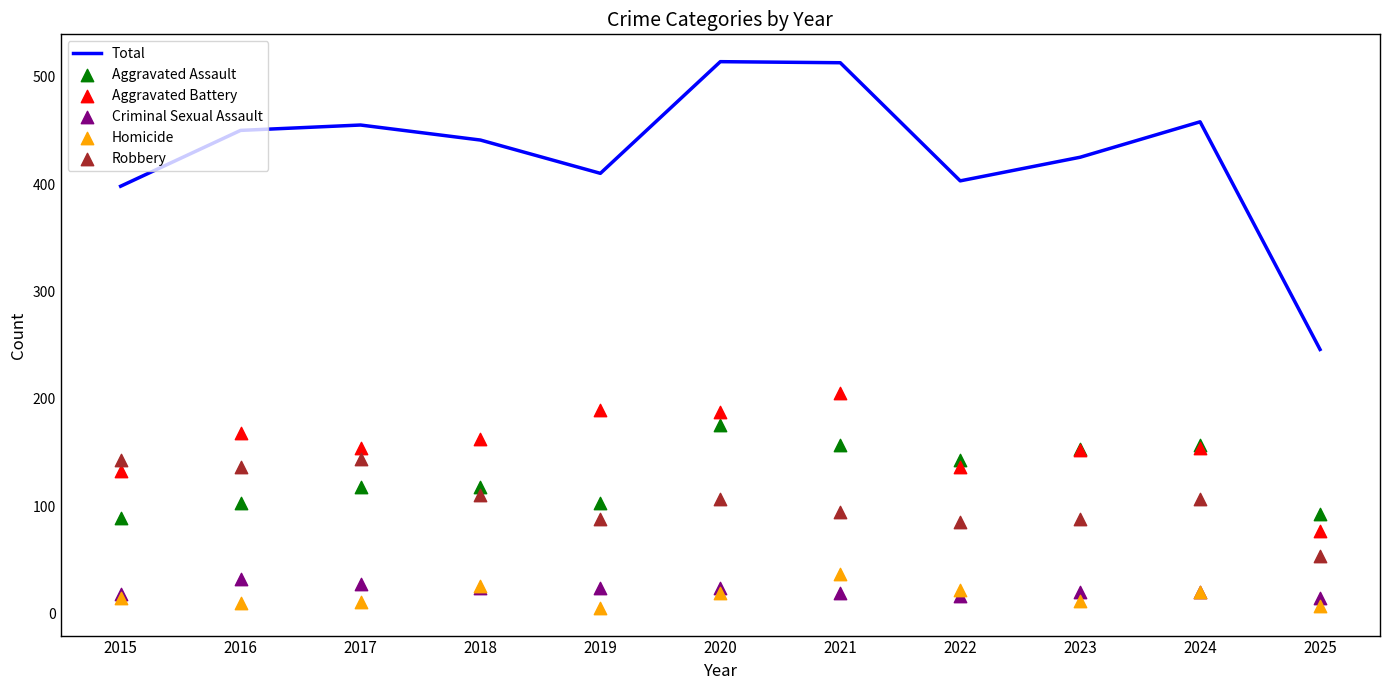

Which series contains the lowest Y value?

Homicide